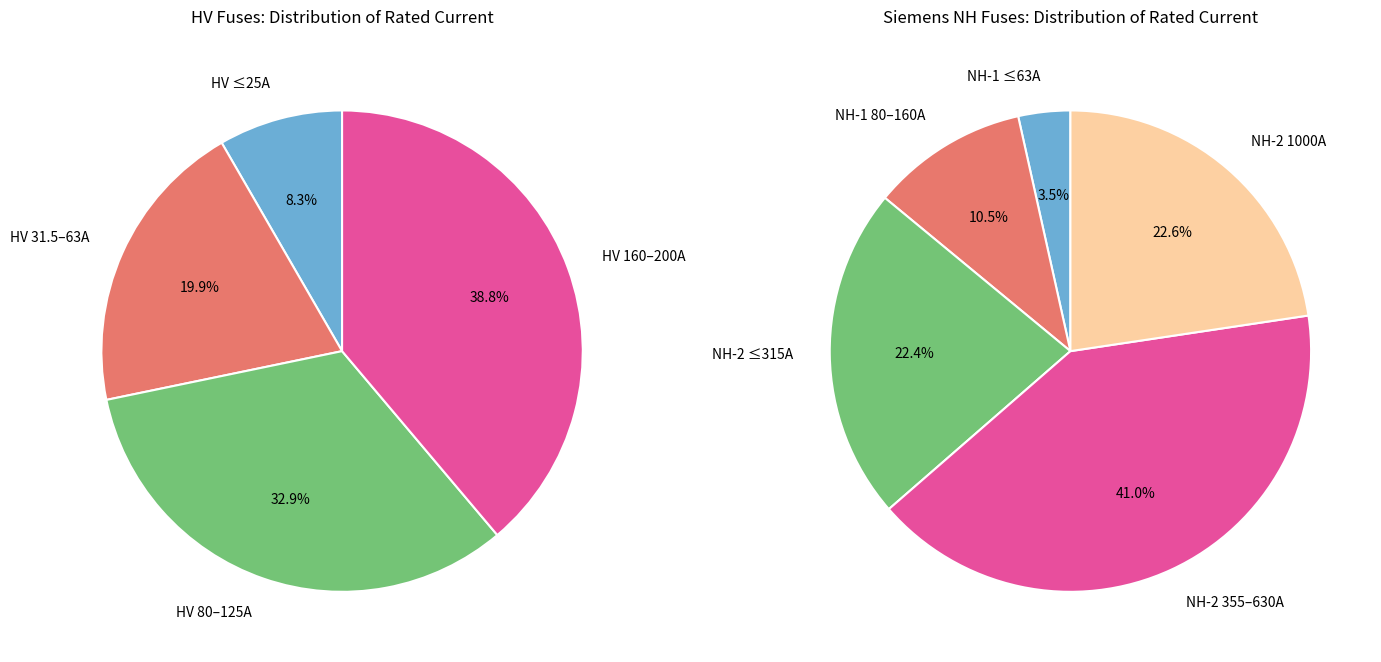

Is there a majority slice in this chart?

No